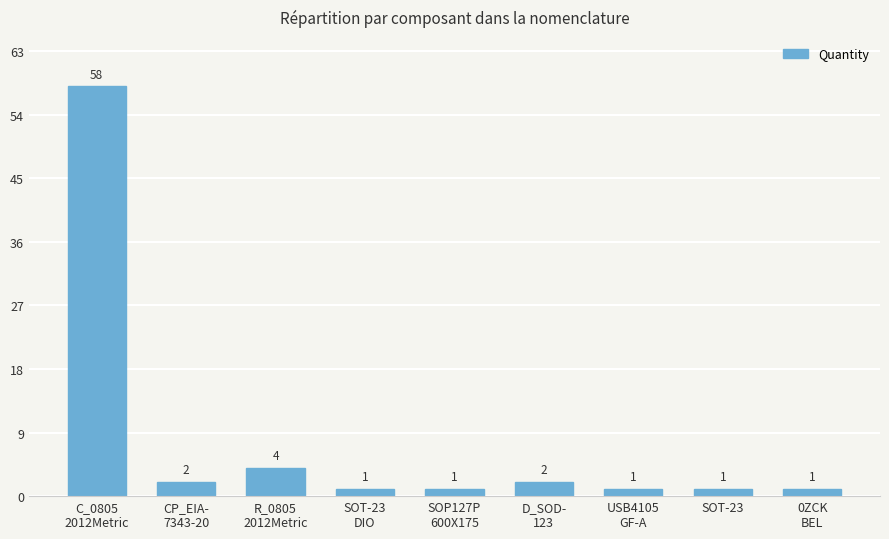

What is the average value?

8